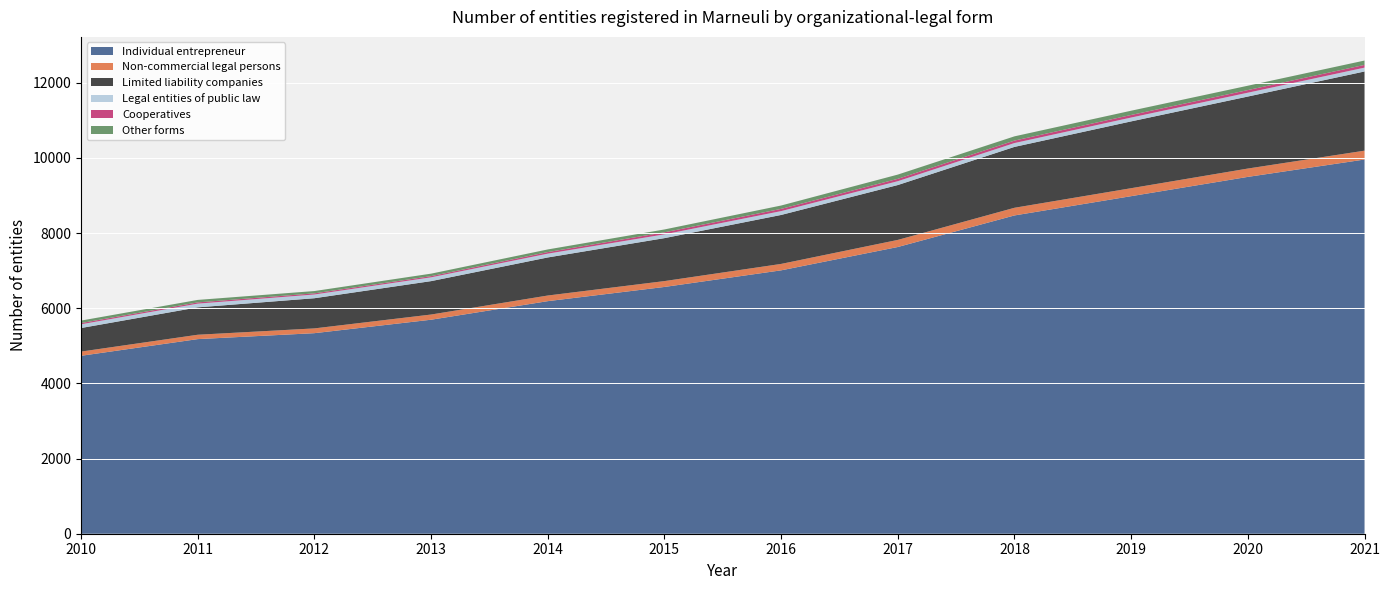

Reading left to right, what are all the values shown in this chart?

Individual entrepreneur: 4735	5179	5337	5695	6189	6567	7009	7630	8470	8983	9496	9958
Non-commercial legal persons: 112	116	127	138	150	156	171	189	204	212	222	236
Limited liability companies: 627	729	803	889	1013	1143	1303	1460	1620	1778	1916	2107
Legal entities of public law: 99	99	99	101	101	101	102	102	102	102	102	102
Cooperatives: 33	33	31	32	42	54	60	63	66	69	70	73
Other forms: 66	66	61	66	70	76	89	113	113	113	116	116